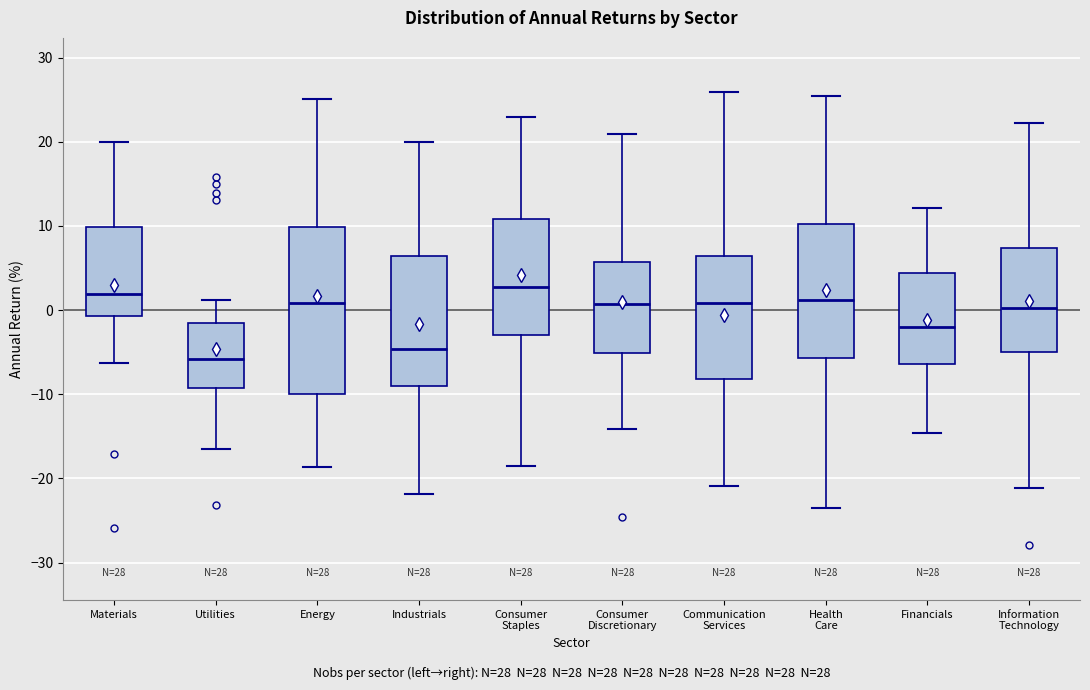

Reading left to right, read every box against the y-axis: the position of its median line, the range the box covers, and the ends of its whiskers. The values are not printed on the chart, so give them approximately, as read against the axis.

Materials: median 2, box -1 to 10, whiskers -6 to 20
Utilities: median -6, box -9 to -2, whiskers -16 to 1
Energy: median 1, box -10 to 10, whiskers -19 to 25
Industrials: median -5, box -9 to 6, whiskers -22 to 20
Consumer Staples: median 3, box -3 to 11, whiskers -18 to 23
Consumer Discretionary: median 1, box -5 to 6, whiskers -14 to 21
Communication Services: median 1, box -8 to 6, whiskers -21 to 26
Health Care: median 1, box -6 to 10, whiskers -24 to 25
Financials: median -2, box -6 to 4, whiskers -15 to 12
Information Technology: median 0, box -5 to 7, whiskers -21 to 22